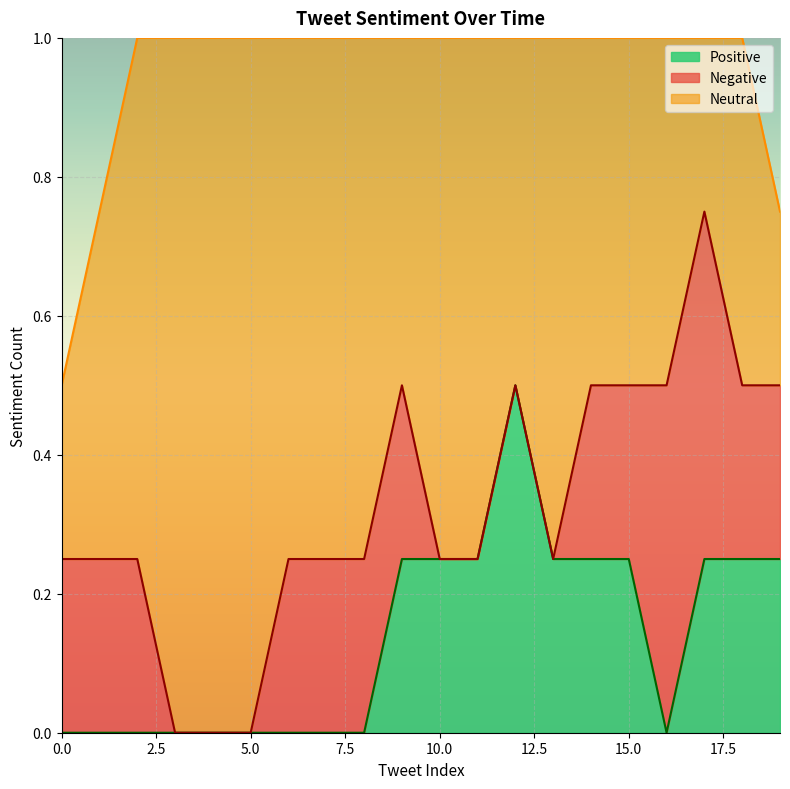

What is the total value across all series at 5.0?

1.0